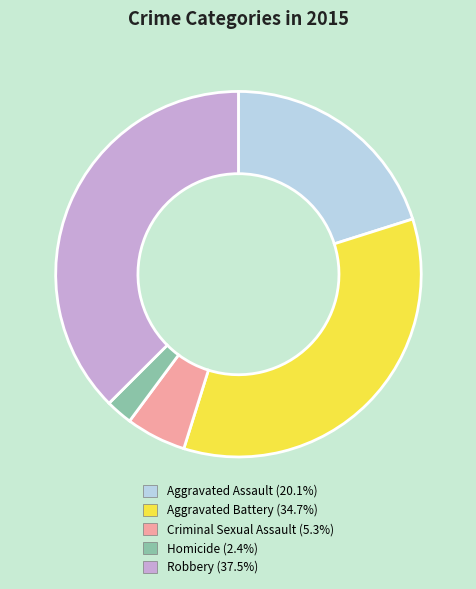

Do Criminal Sexual Assault and Aggravated Battery together represent more than half of the pie?

No